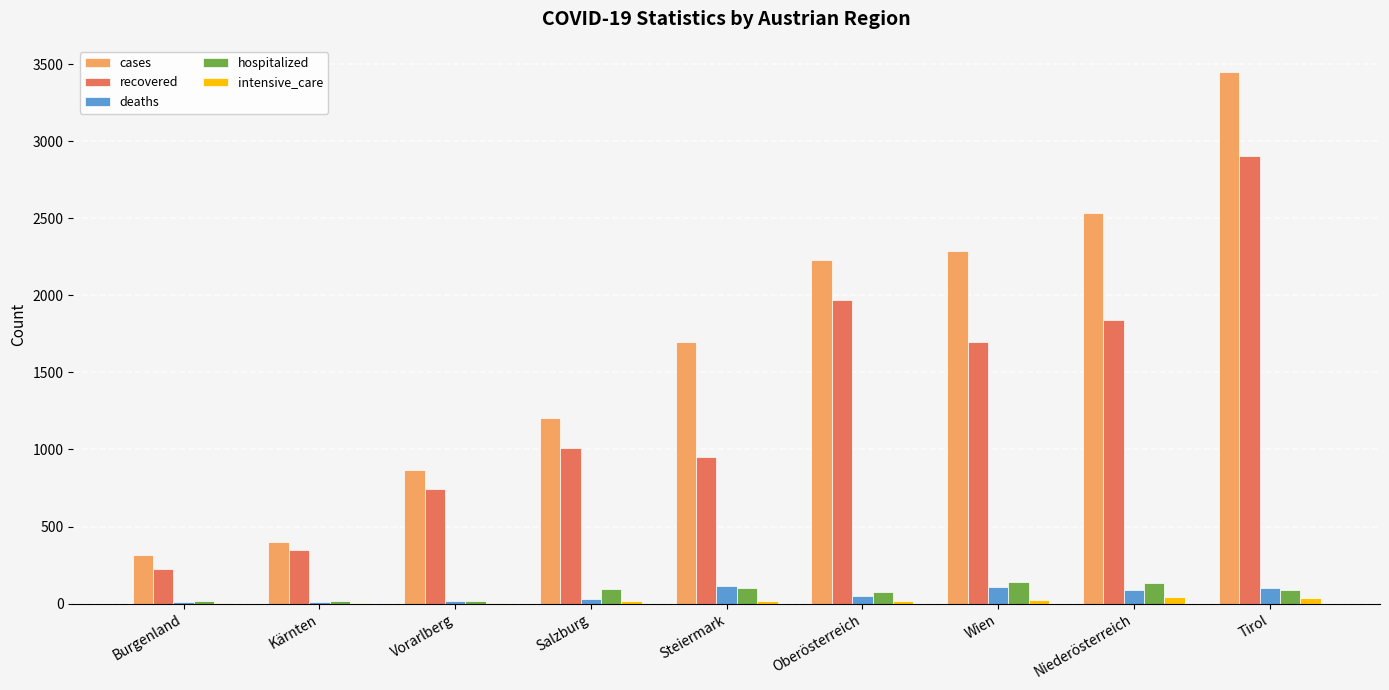

Is the value of deaths at Vorarlberg greater than the value of cases at Tirol?

No